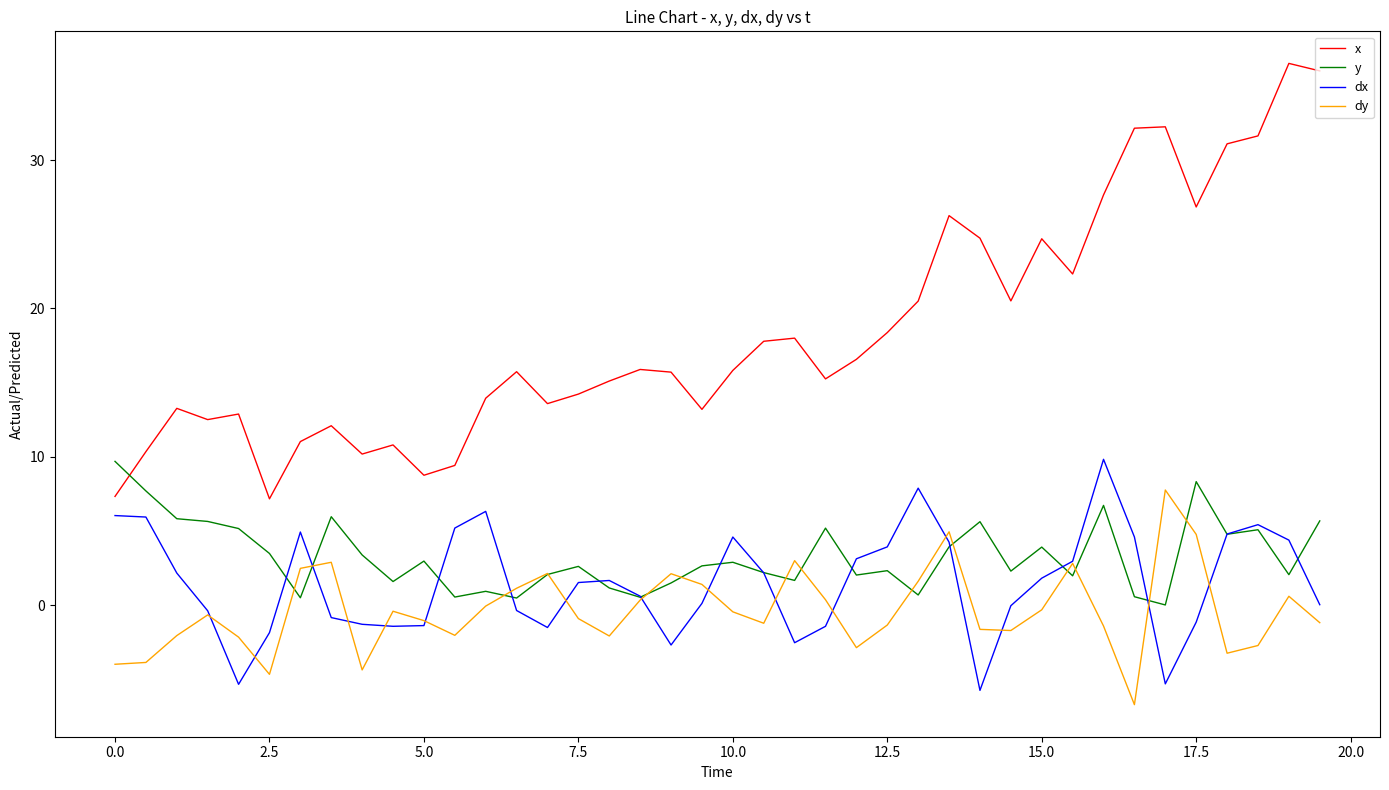

Which series ends up on top after the final intersection of dx and y?

y